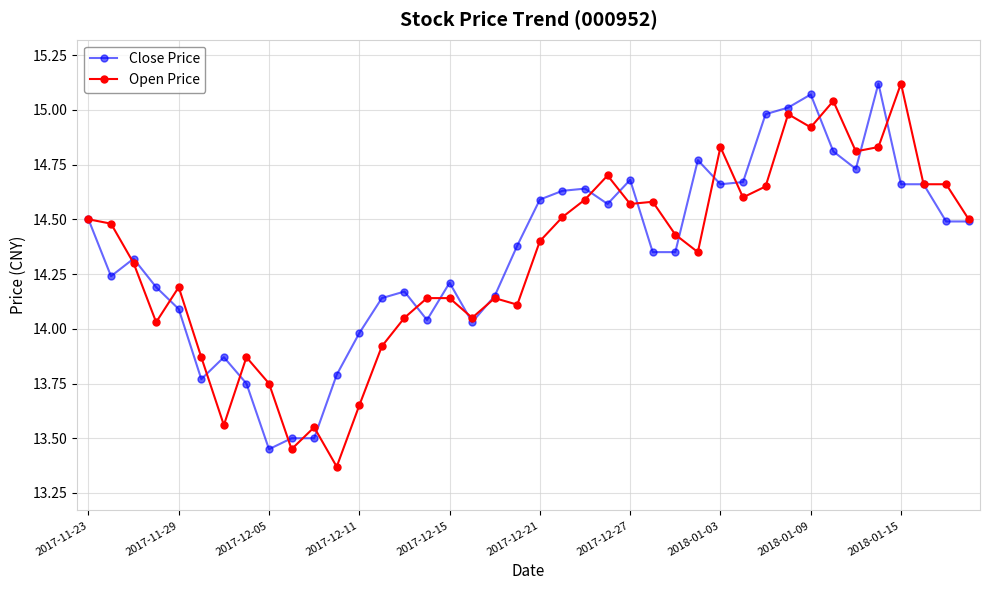

What is the value of the Open Price point at the 33rd from the left?

14.9